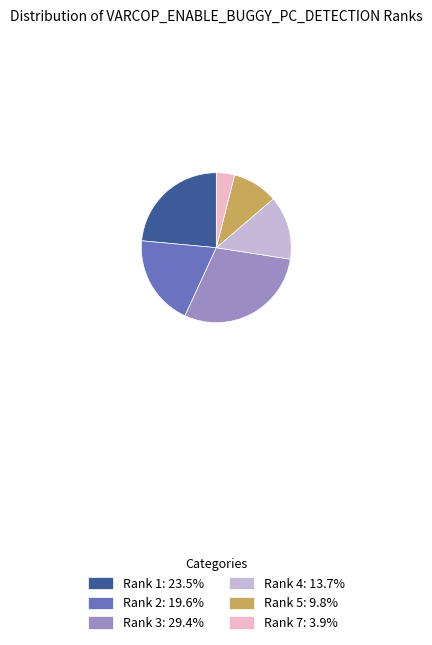

Is it true that Rank 5 is 10% of the pie?

True